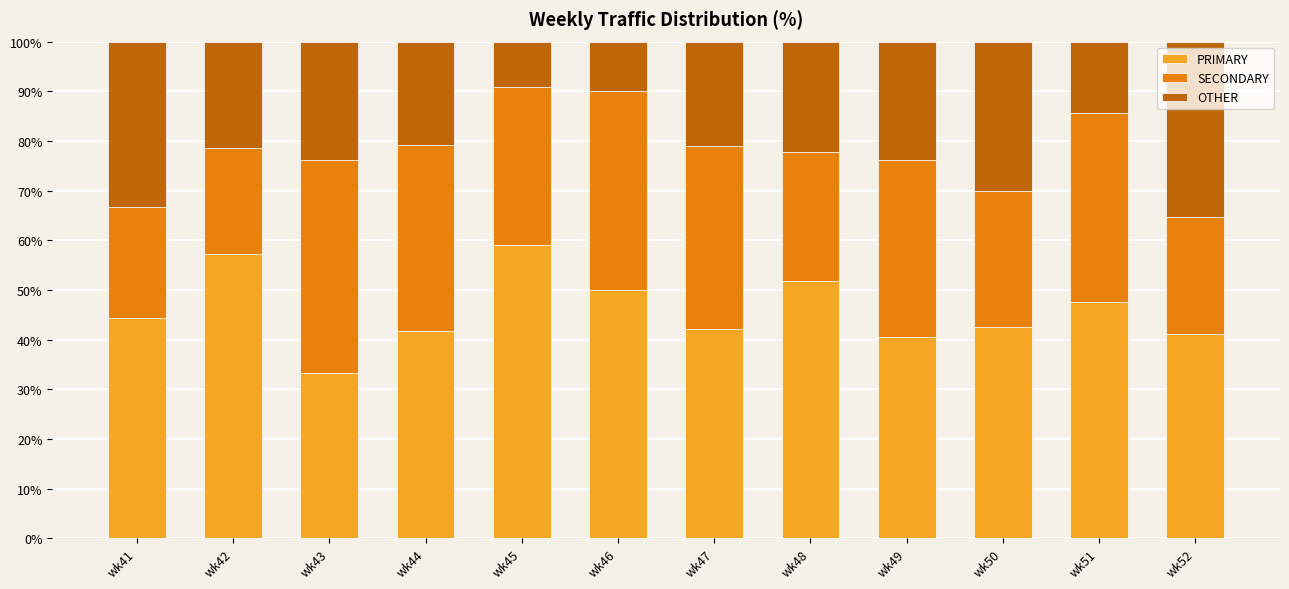

What is the total value across all series at wk48?

100.0